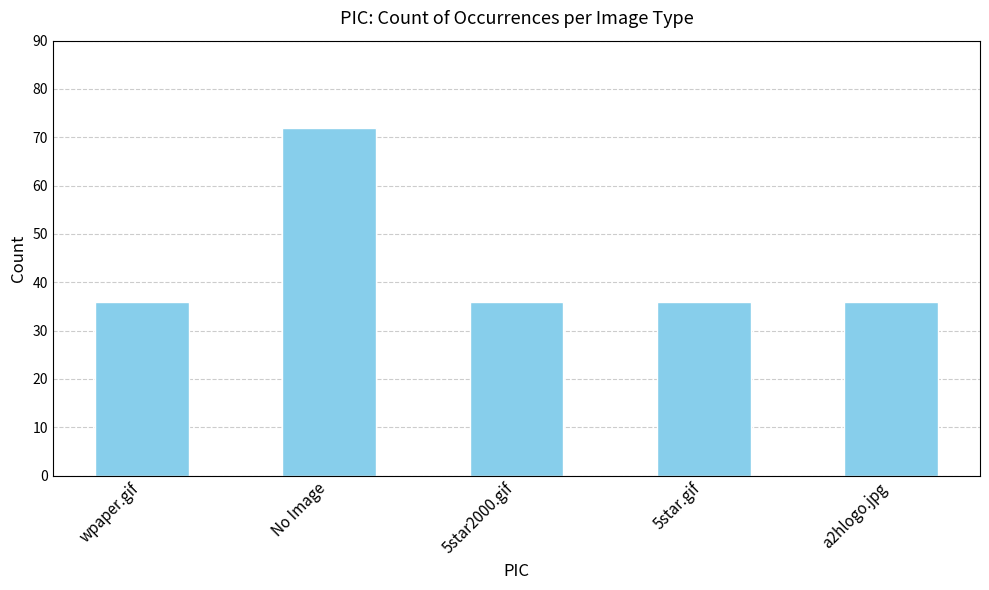

Is it true that the value at wpaper.gif is 36?

True